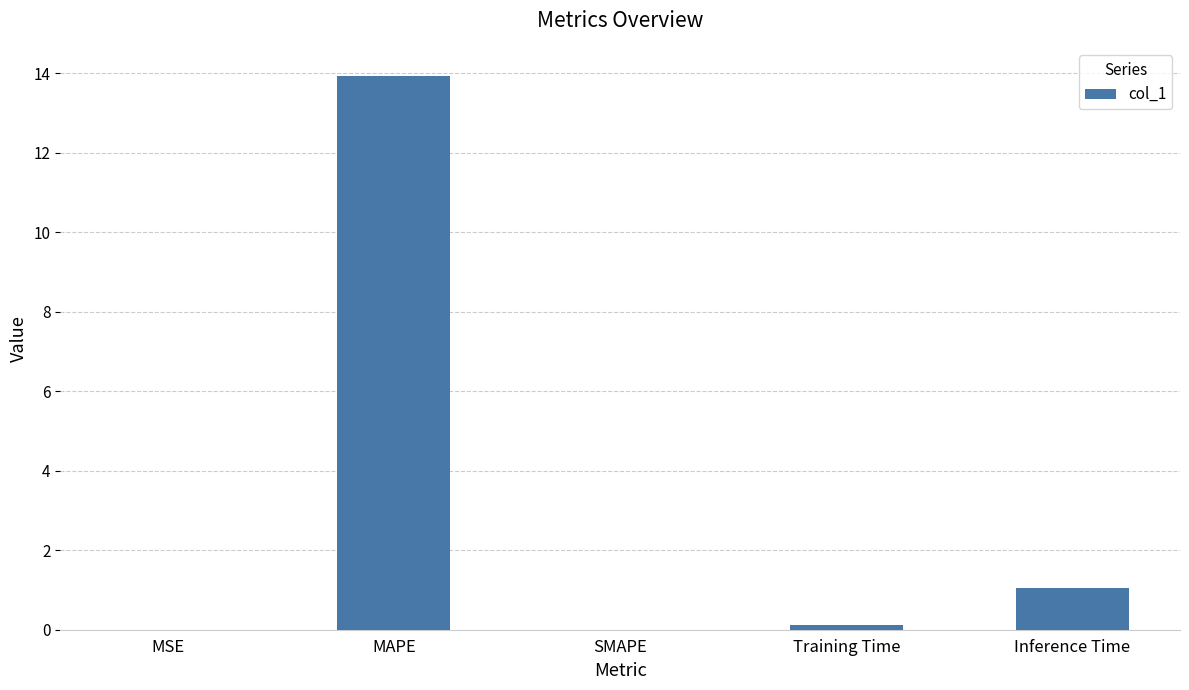

What is the sum of all values?

15.1